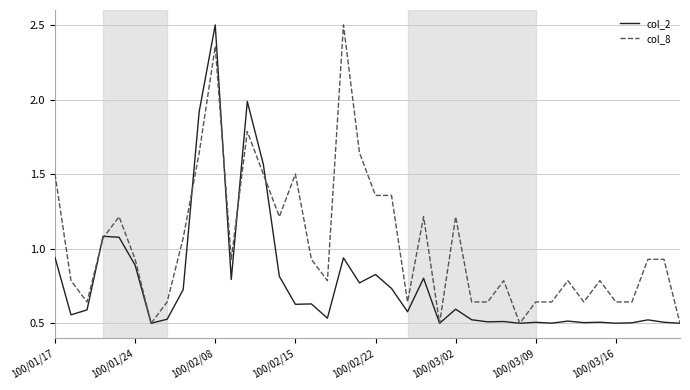

List the series in order of their overall mean, lowest first.

col_2, col_8